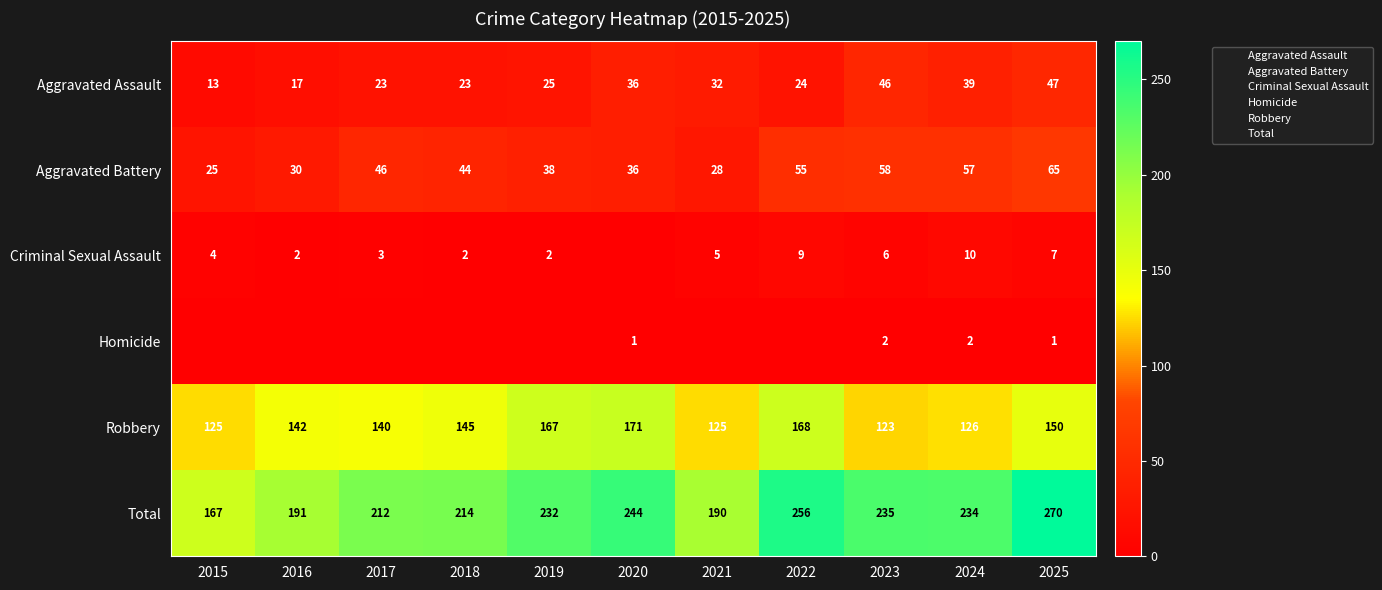

Which series has the largest range (max minus min)?

Total